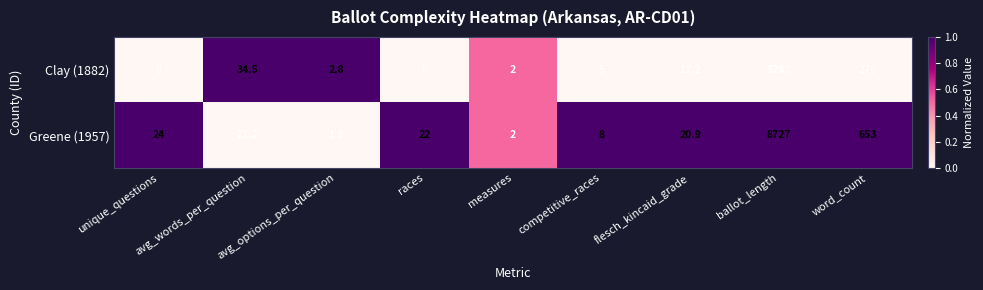

Which label corresponds to the smallest value in the chart?

avg_options_per_question